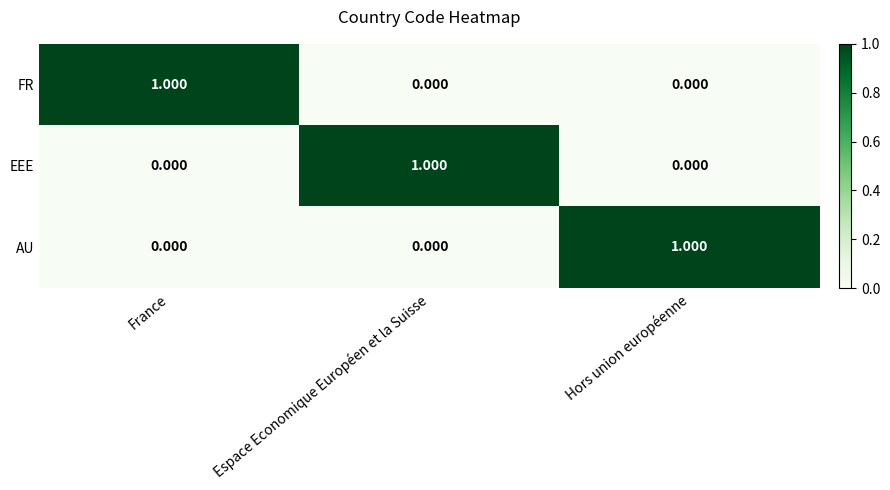

Is the value of AU at France greater than the value of EEE at Espace Economique Européen et la Suisse?

No